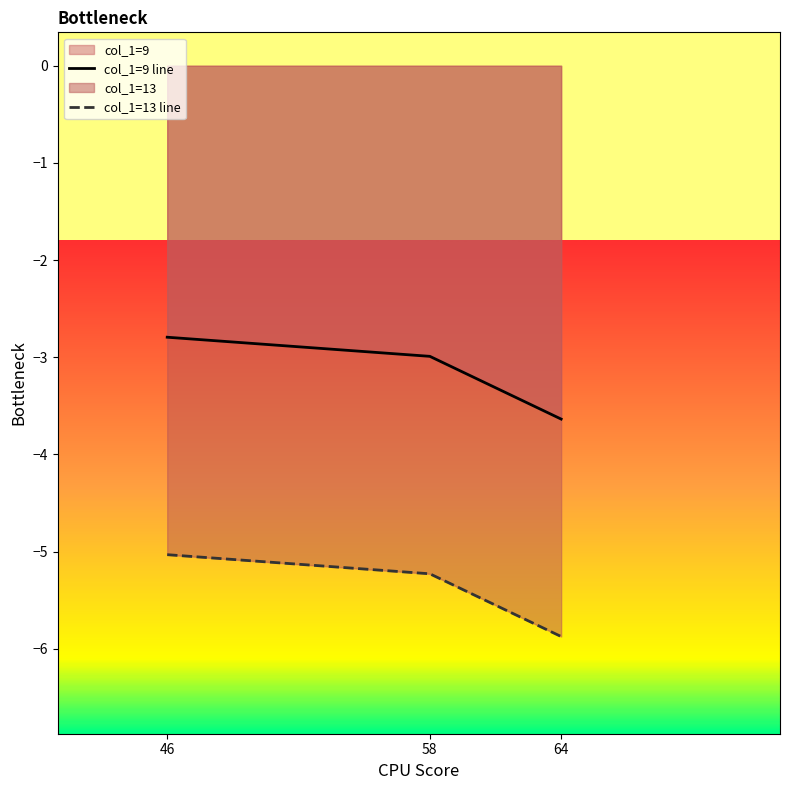

What is the sum of all col_1=9 line values?

-9.4